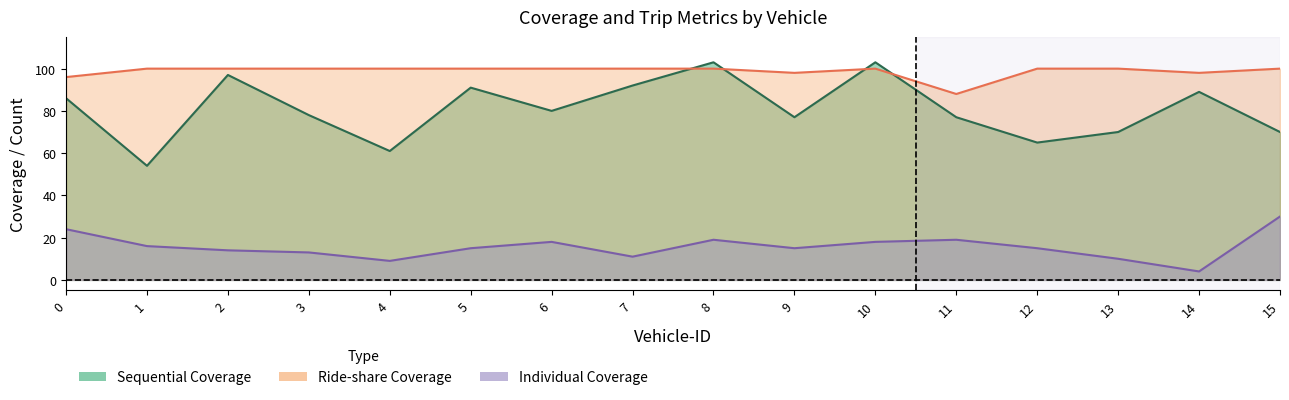

True or false: Individual Coverage and Ride-share Coverage intersect in this chart.

False